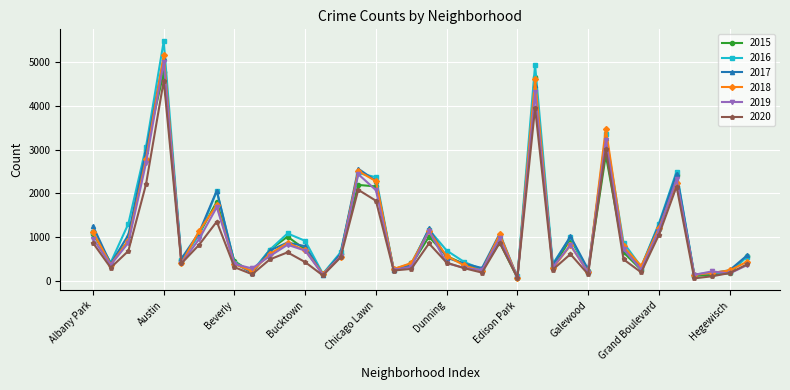

Which series has the widest spread of values?

2016